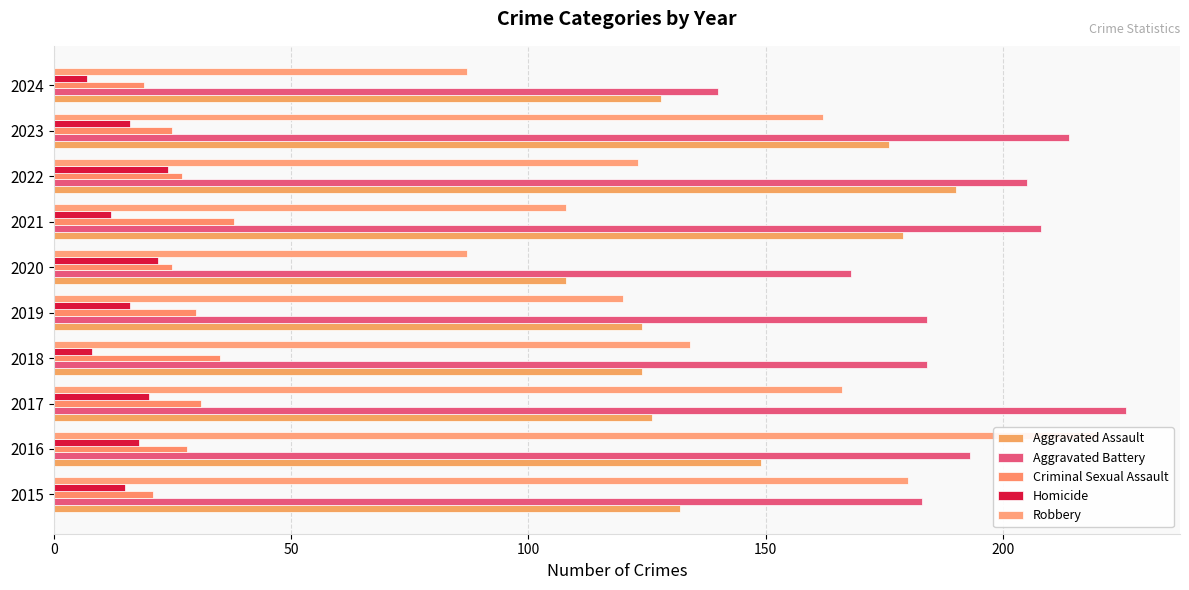

Is the value of Robbery at 2024 greater than the value of Aggravated Assault at 2016?

No